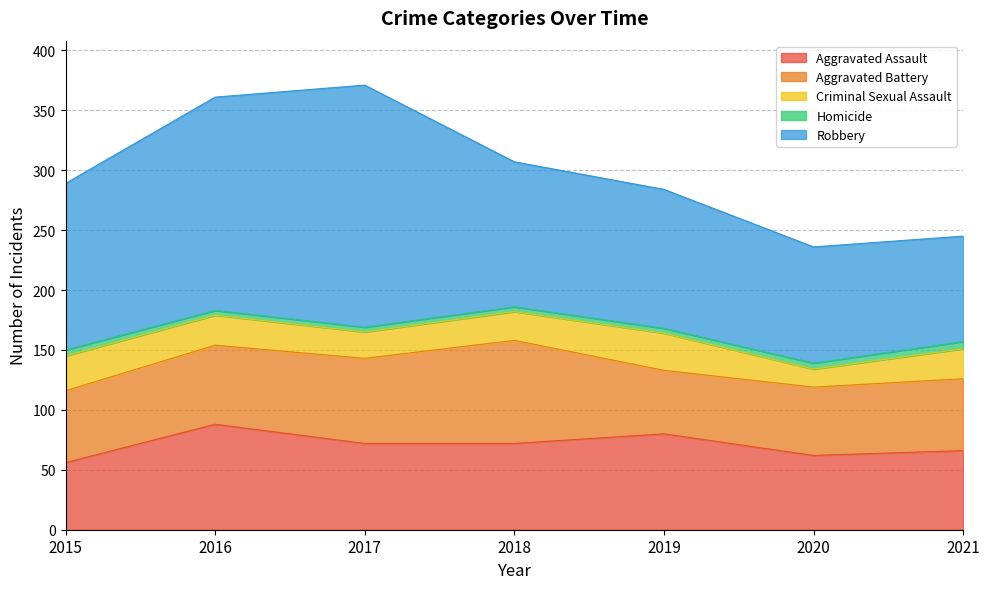

Is the value of Aggravated Battery at 2018 greater than the value of Criminal Sexual Assault at 2020?

Yes